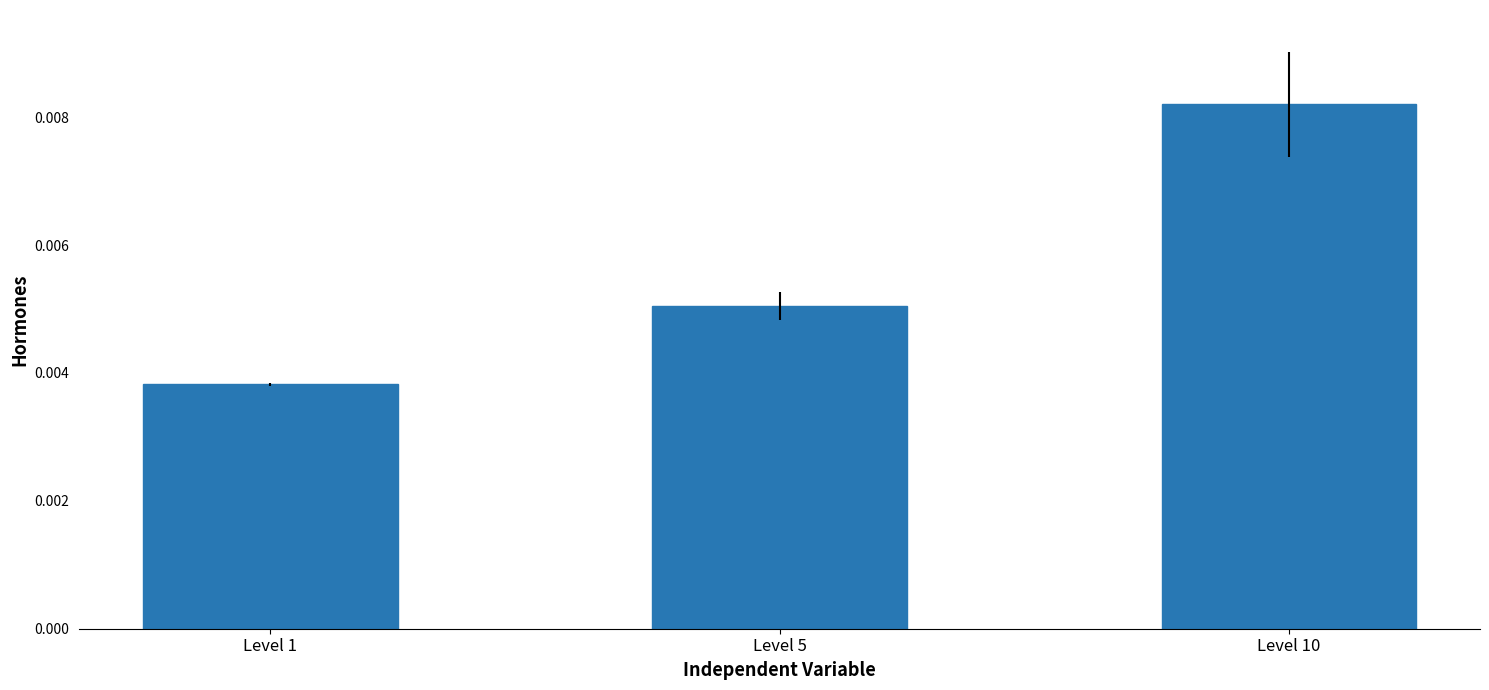

How many bars are there in total?

3